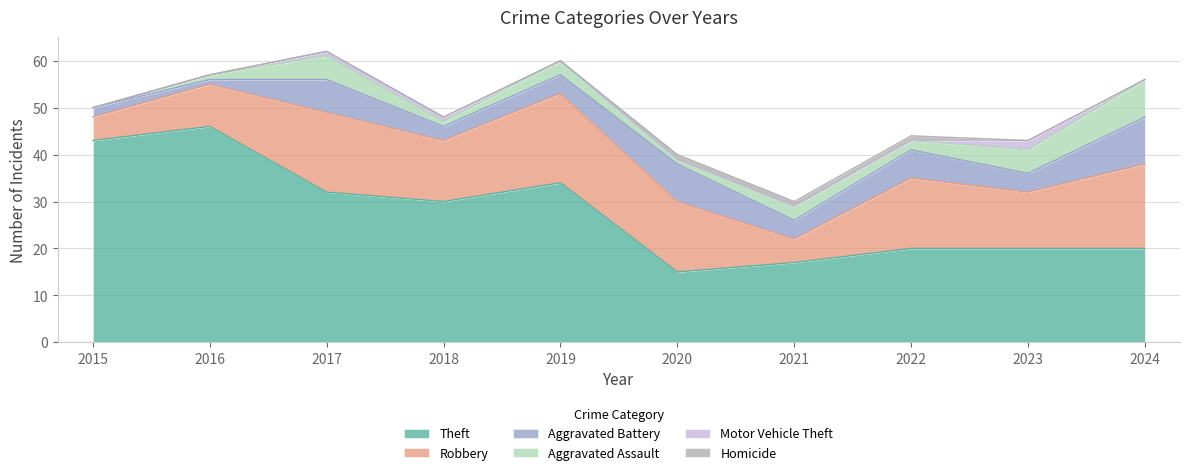

Where is Robbery nearest to the value 12?

2023